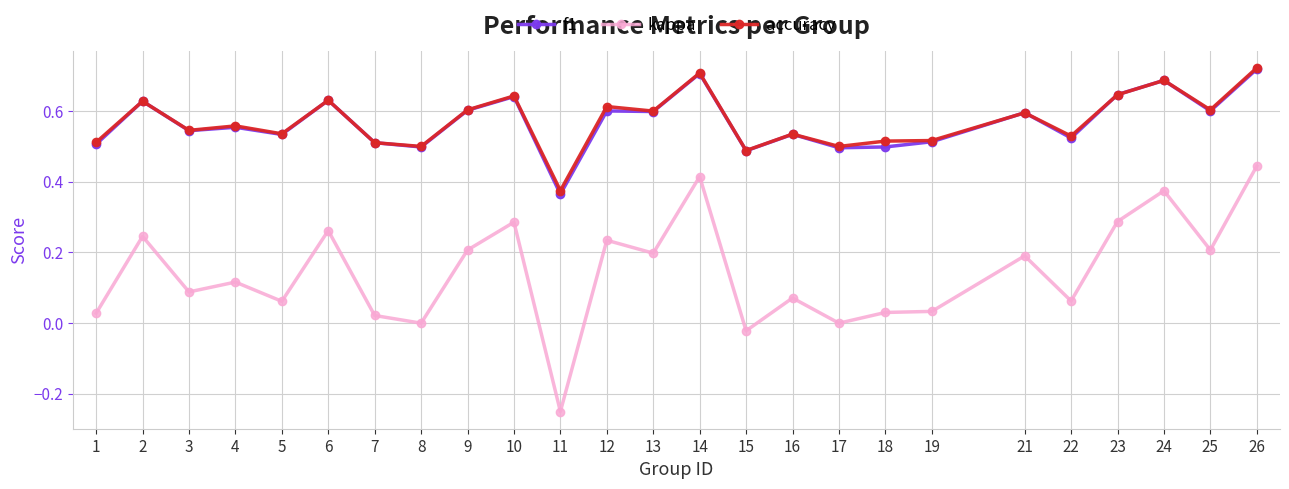

Which series has the largest range (max minus min)?

kappa